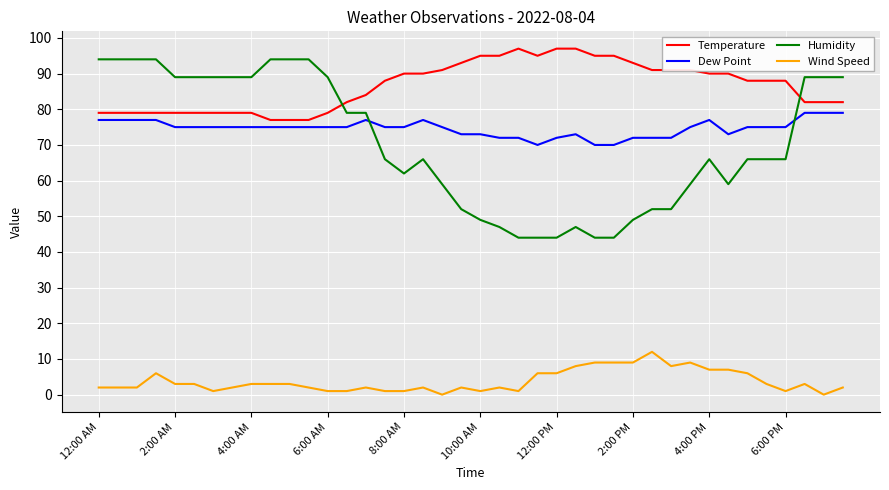

Which series has the widest spread of values?

Humidity